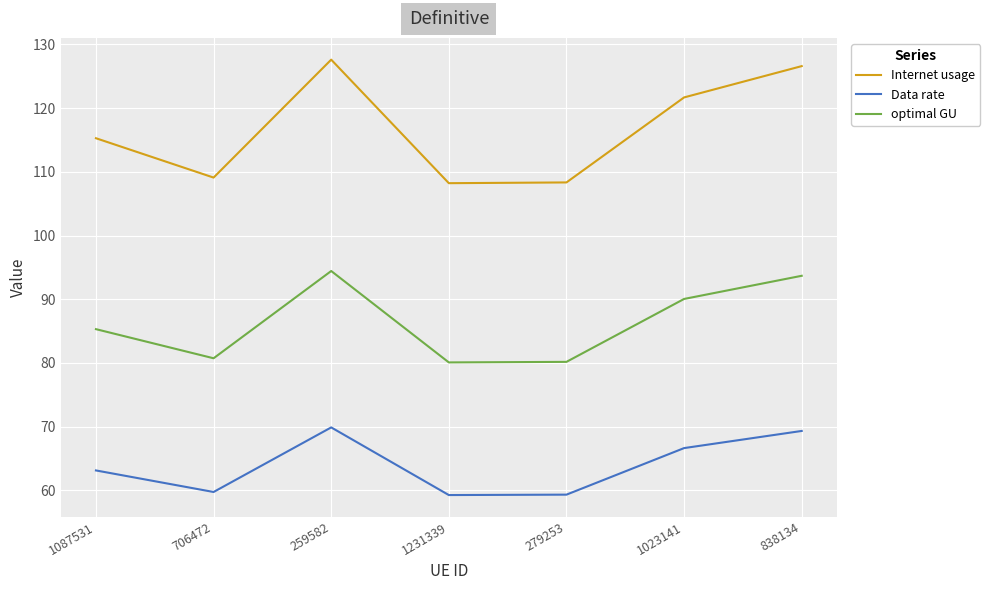

Where is Data rate nearest to the value 64?

1087531